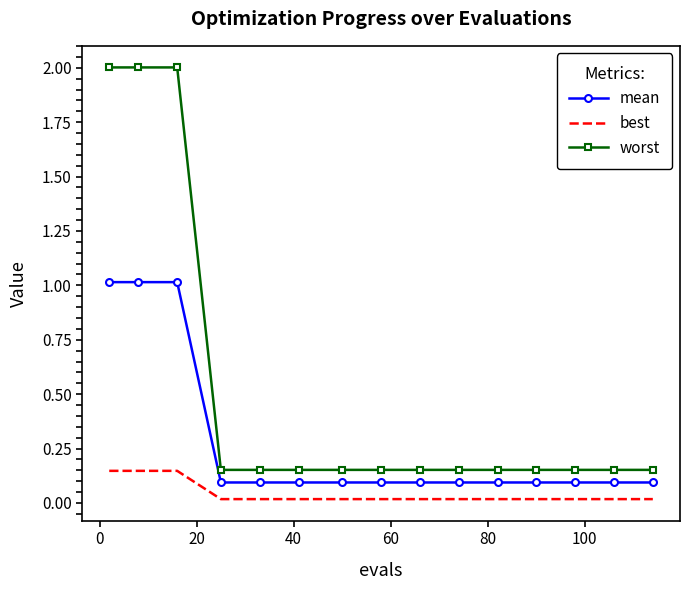

Rank the series by their average value, from lowest to highest.

best, mean, worst